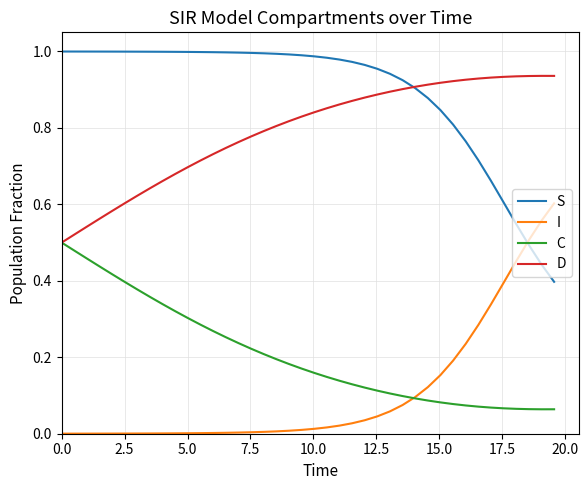

True or false: I and D cross at least once.

False